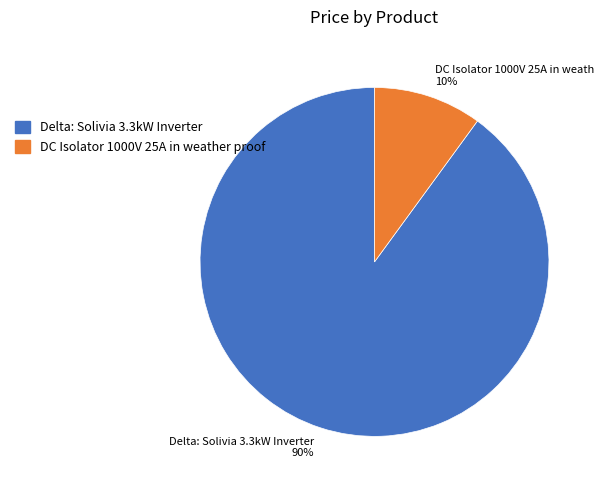

To the nearest percent, what is the combined percentage of Delta: Solivia 3.3kW Inverter and DC Isolator 1000V 25A in weather proof?

100%